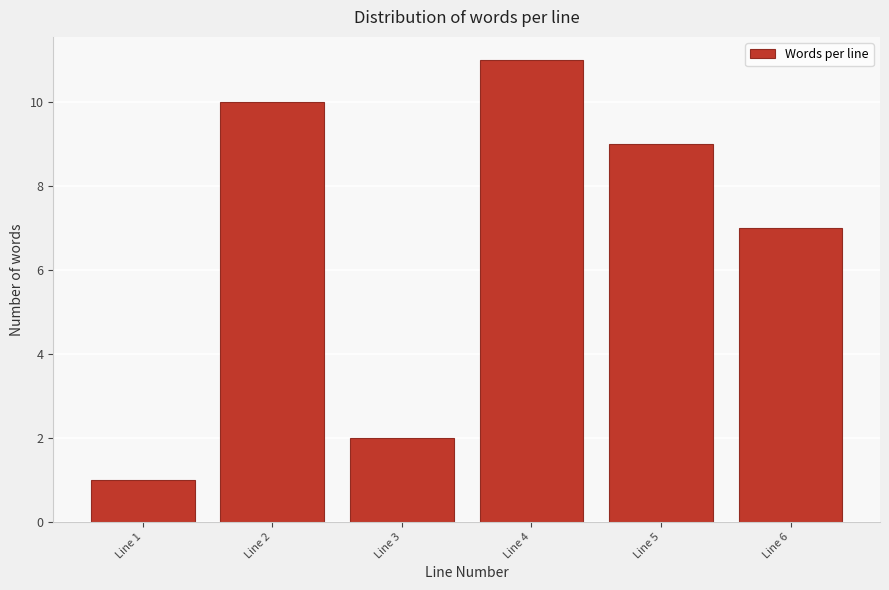

Reading right to left, list all the values displayed in this chart.

7	9	11	2	10	1